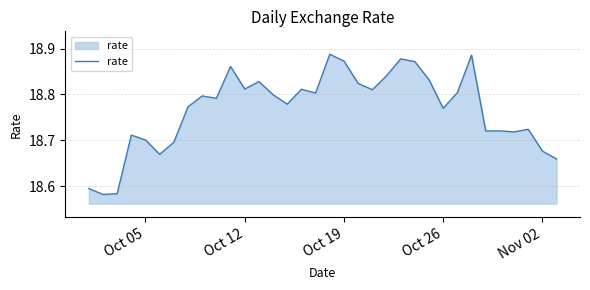

What is the difference between the maximum and minimum values?

0.3